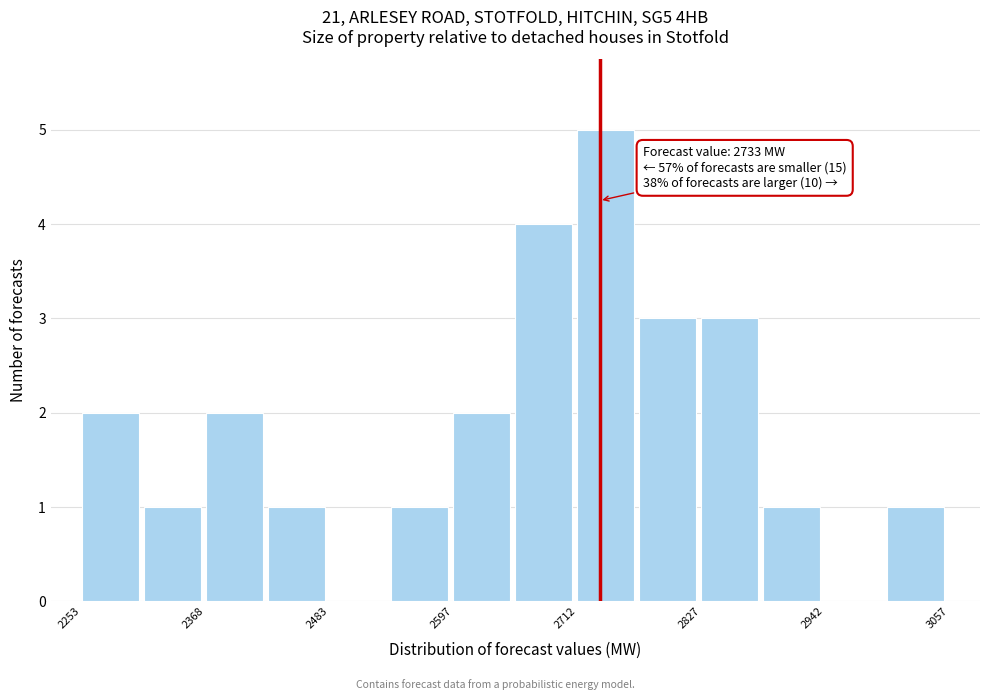

Read against the x-axis, roughly where is the centre of the tallest bar?

2740